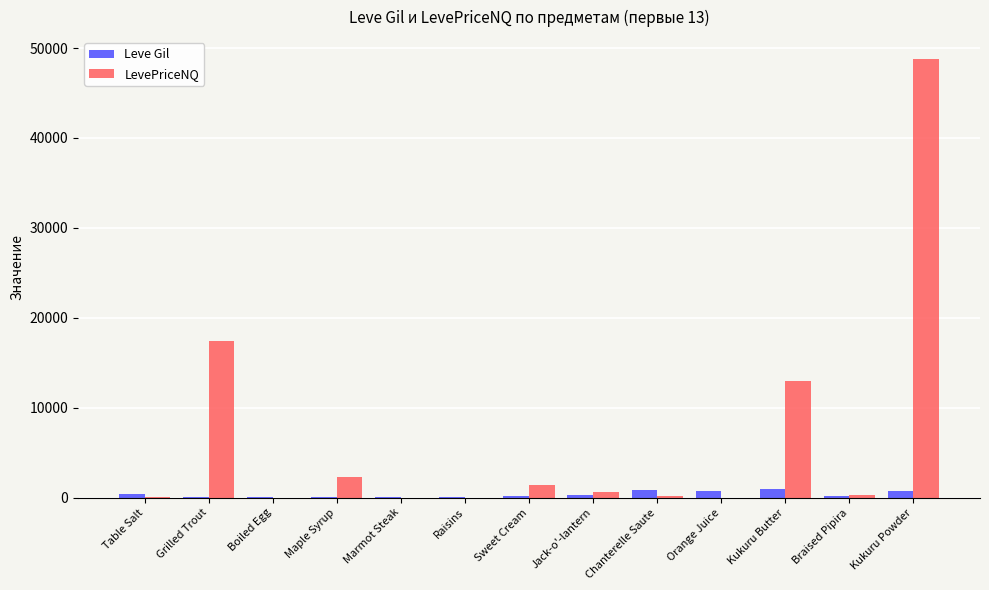

Are the bars horizontal?

No